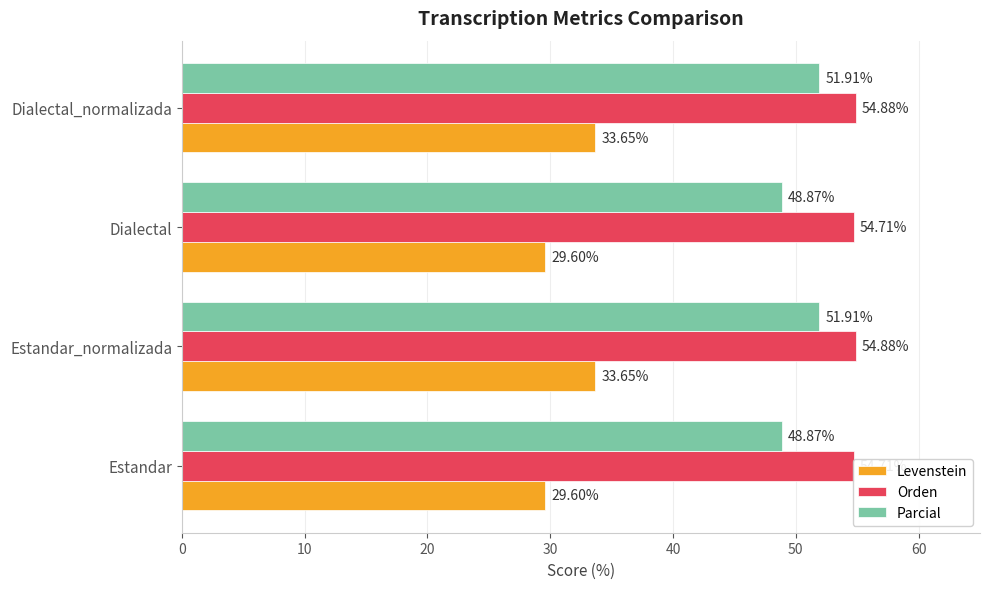

What is the value of the Levenstein bar at the 3rd from the left?

29.6